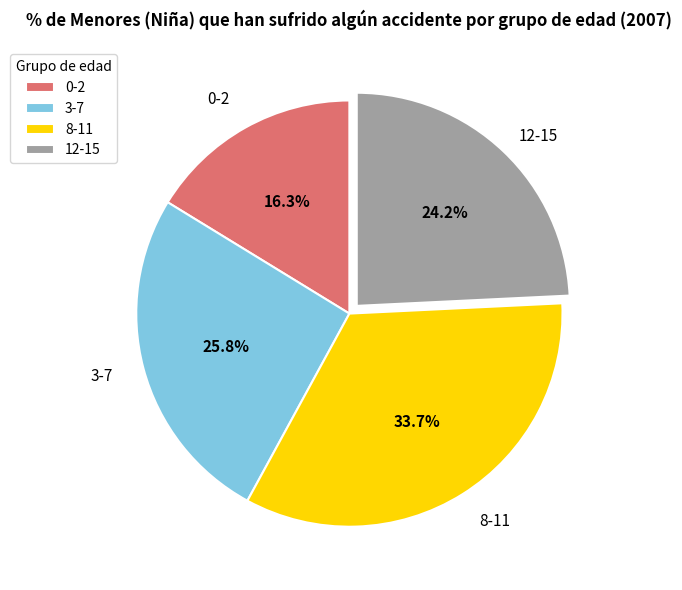

Count the number of slices in the pie.

4